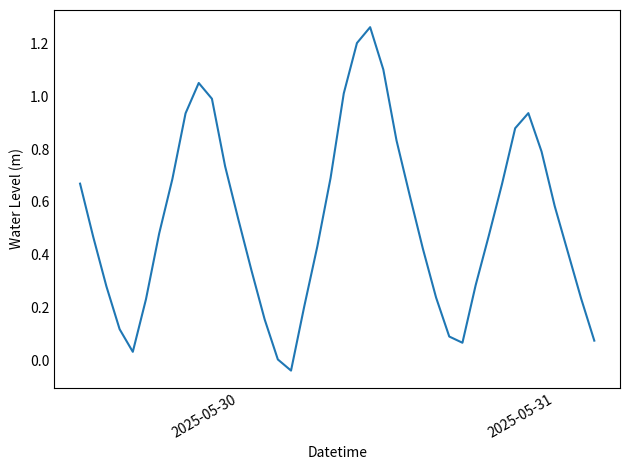

Does the chart display data point markers on the line(s)?

No